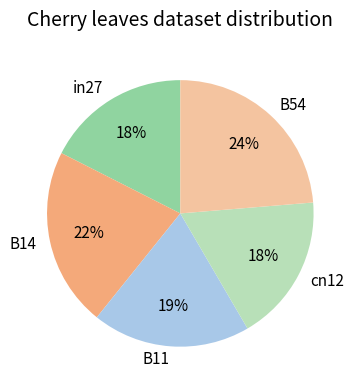

Is there a majority slice in this chart?

No